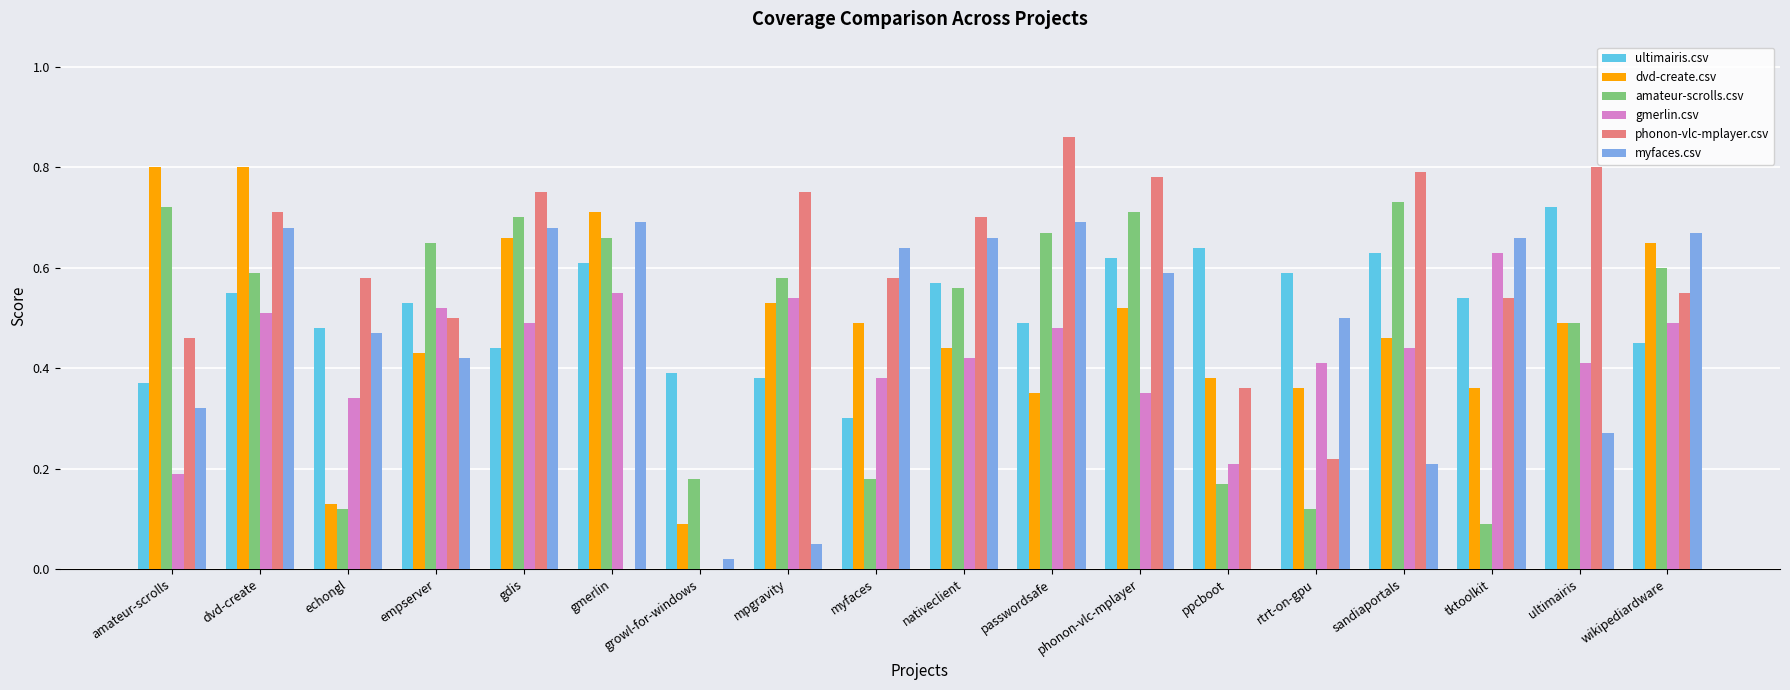

Is it true that gmerlin.csv equals 0.6 at rtrt-on-gpu?

False